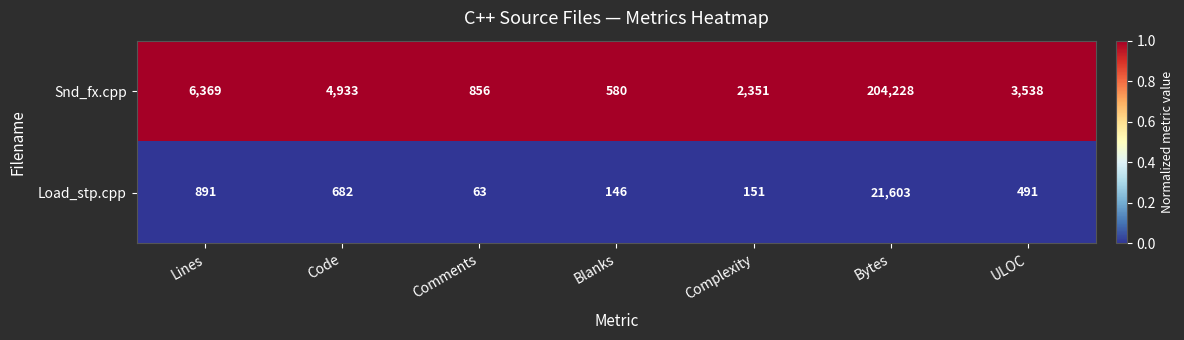

What value does the Snd_fx.cpp series have at Comments, to the nearest 100?

900